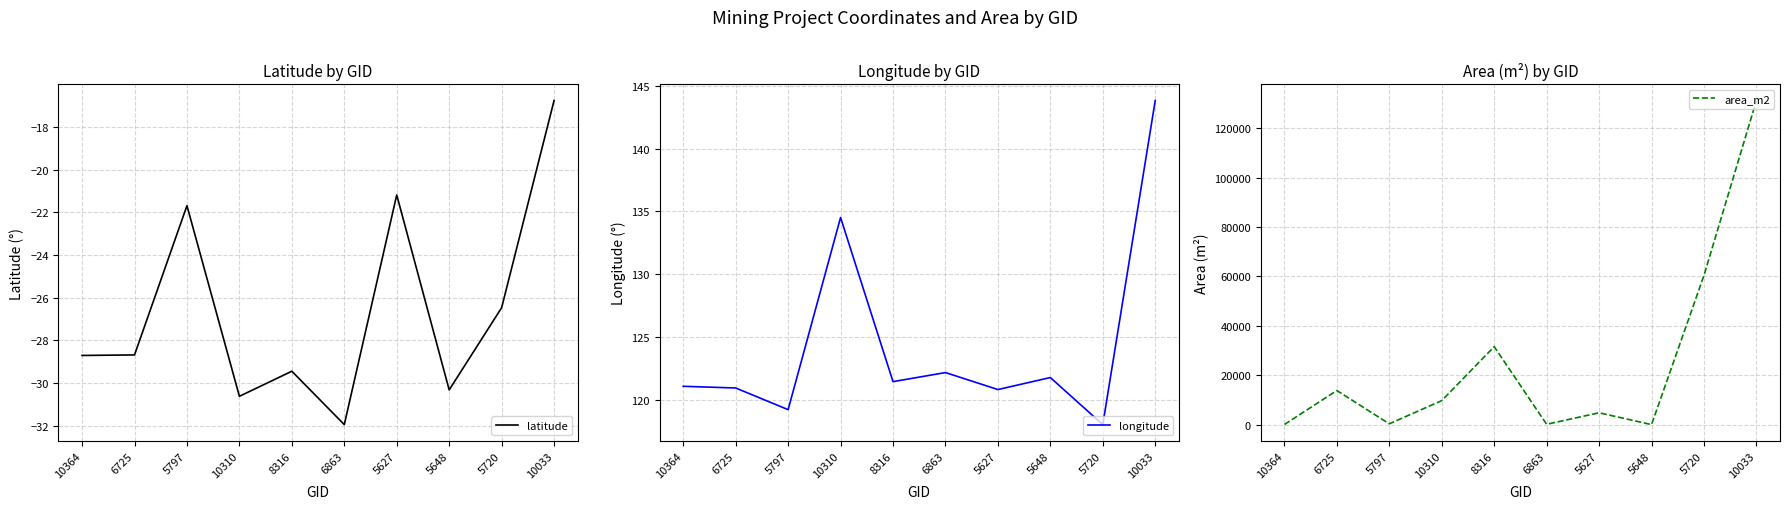

Reading right to left, extract all data points from this chart.

latitude: 10033=-16.8	5720=-26.5	5648=-30.3	5627=-21.2	6863=-31.9	8316=-29.4	10310=-30.6	5797=-21.7	6725=-28.7	10364=-28.7
longitude: 10033=143.8	5720=118.0	5648=121.8	5627=120.8	6863=122.1	8316=121.4	10310=134.5	5797=119.2	6725=120.9	10364=121.1
area_m2: 10033=131245.7	5720=60395.3	5648=0.0	5627=4790.4	6863=128.6	8316=31578.2	10310=9715.3	5797=322.1	6725=13810.1	10364=37.8